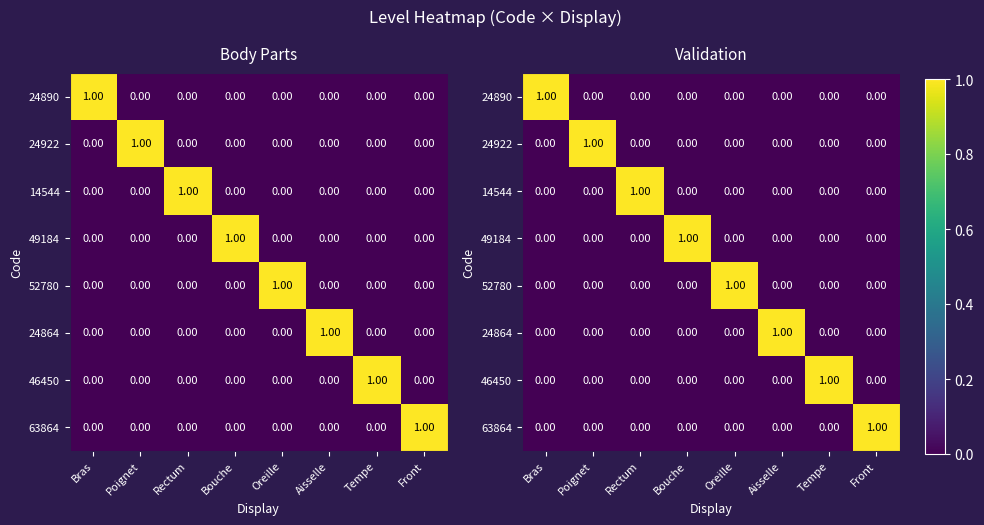

Which label corresponds to the smallest value in the chart?

Poignet